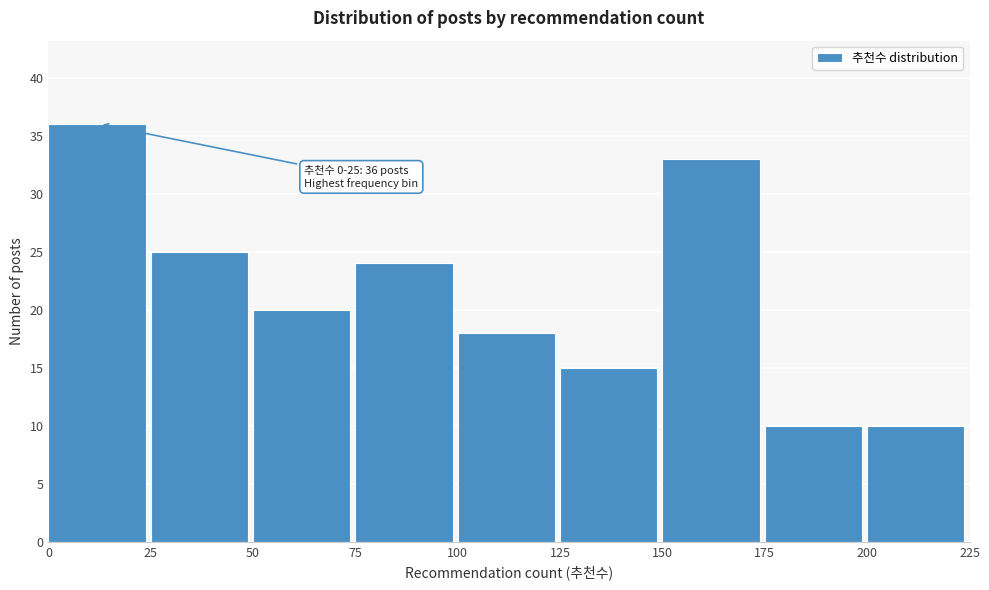

Over which range of the x-axis is the bar tallest?

0 to 25